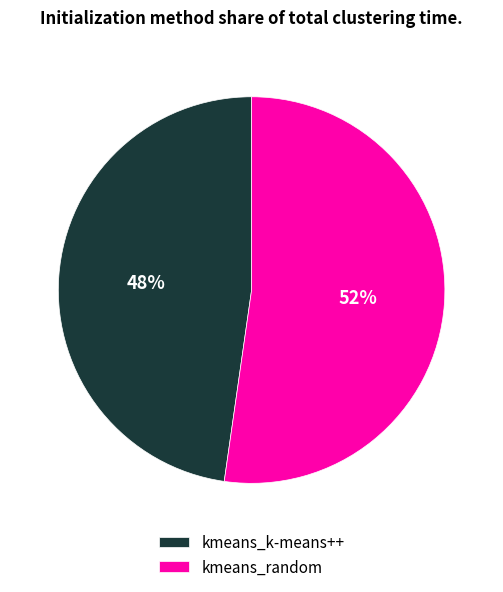

To the nearest percent, what percentage of the pie is kmeans_k-means++?

48%